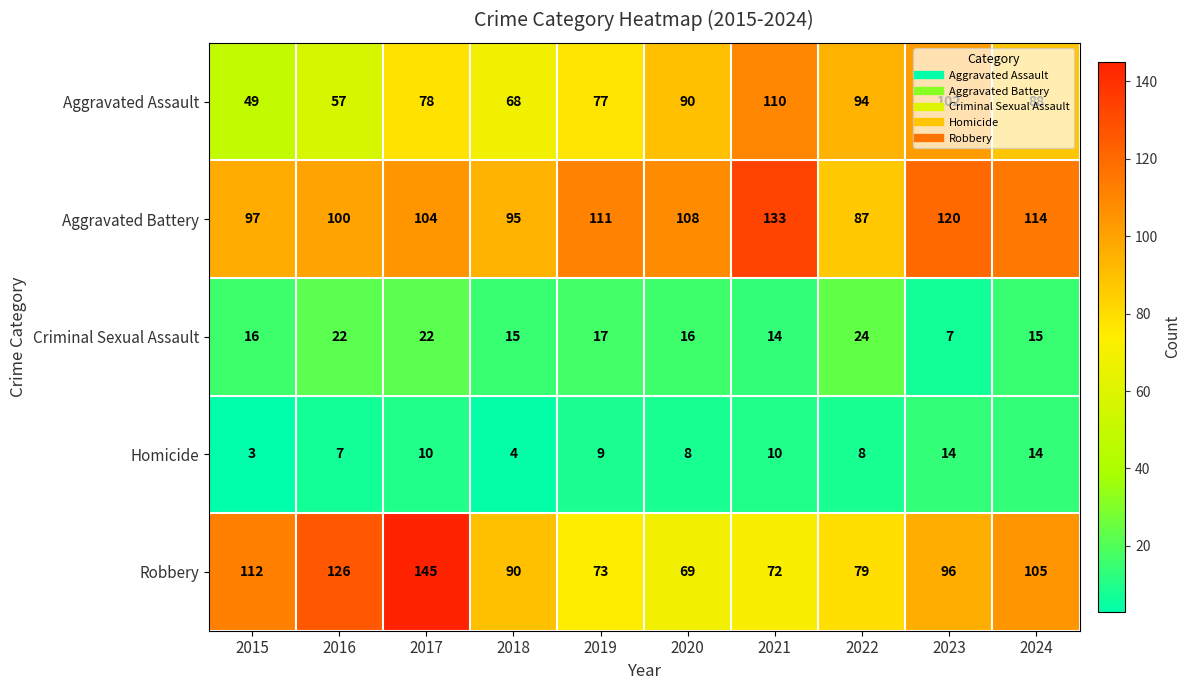

True or false: Homicide has a value of 8 at 2024.

False